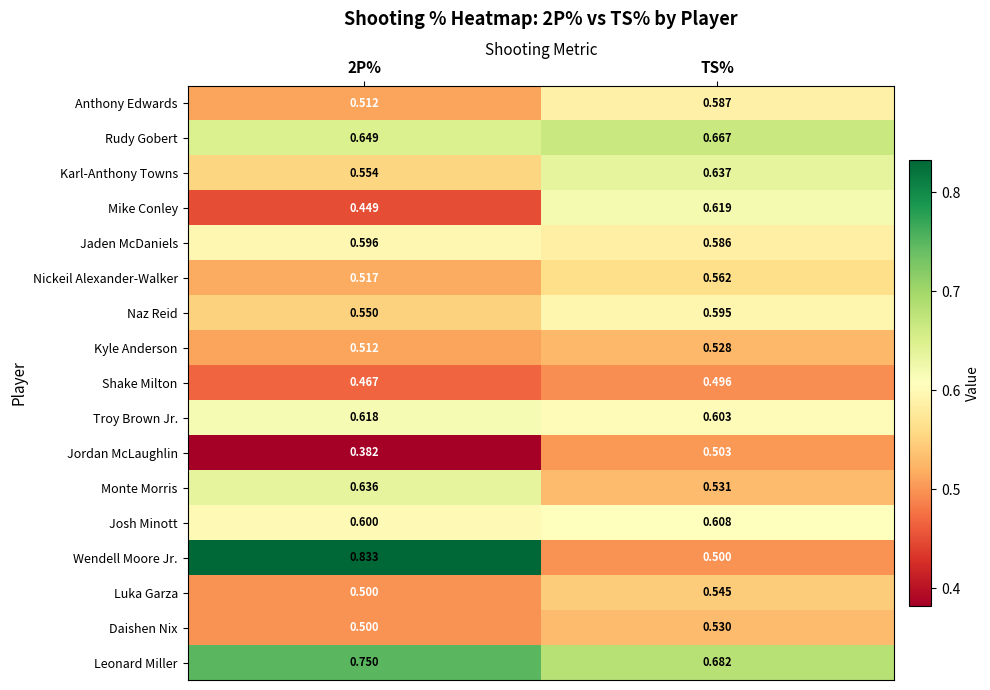

At which label is Jaden McDaniels closest to 0?

TS%